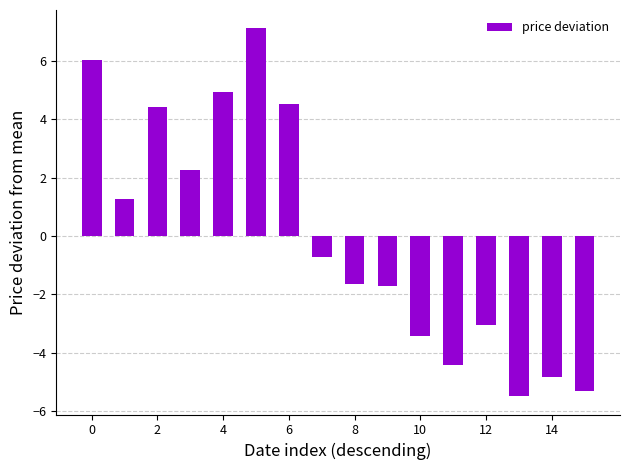

Reading left to right, extract all data points from this chart.

6.0	1.3	4.4	2.3	4.9	7.1	4.5	-0.7	-1.6	-1.7	-3.4	-4.4	-3.0	-5.5	-4.8	-5.3